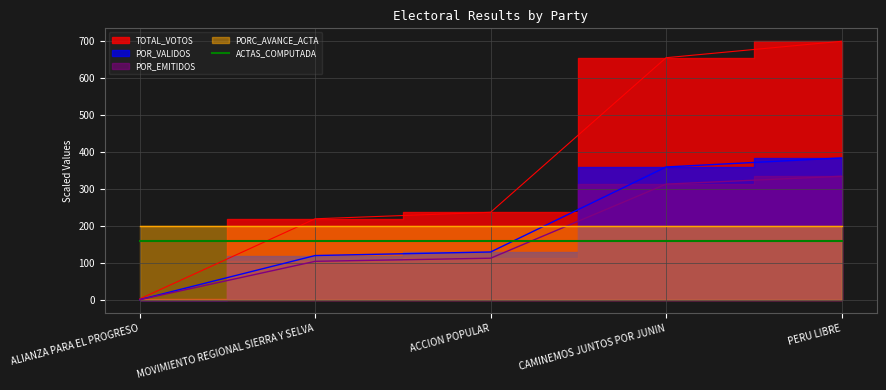

Which has a higher value, ACCION POPULAR or PERU LIBRE?

PERU LIBRE